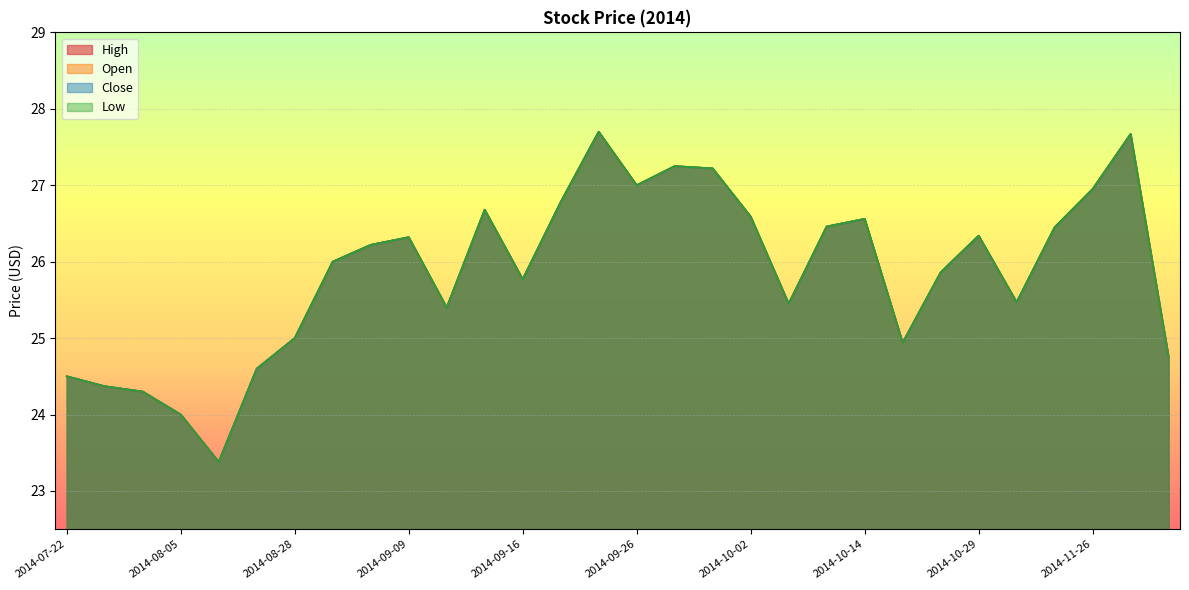

The value of High at 2014-08-20 is 40.6. True or false?

False